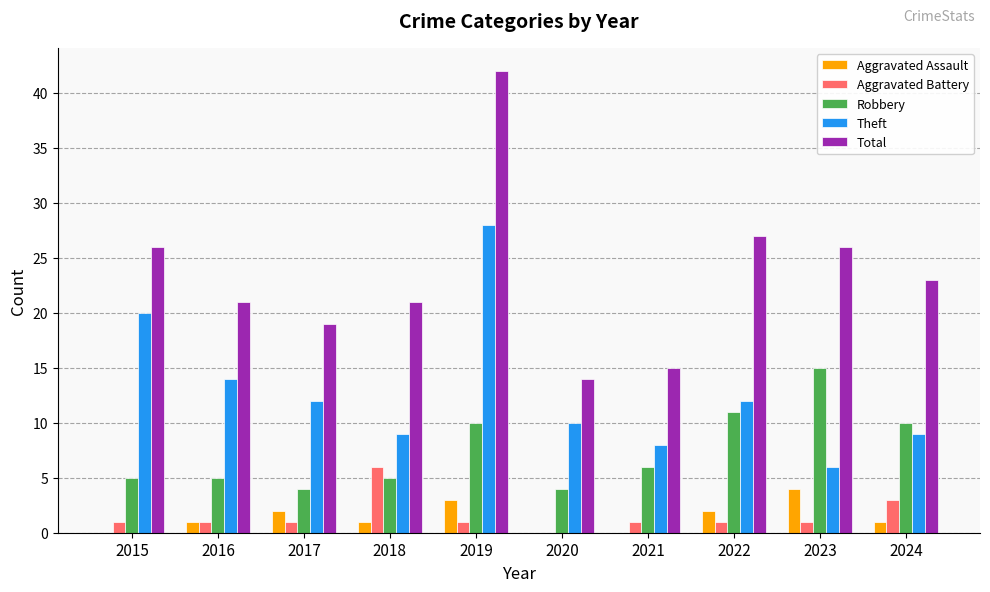

At which category is the sum across all series the highest?

2019